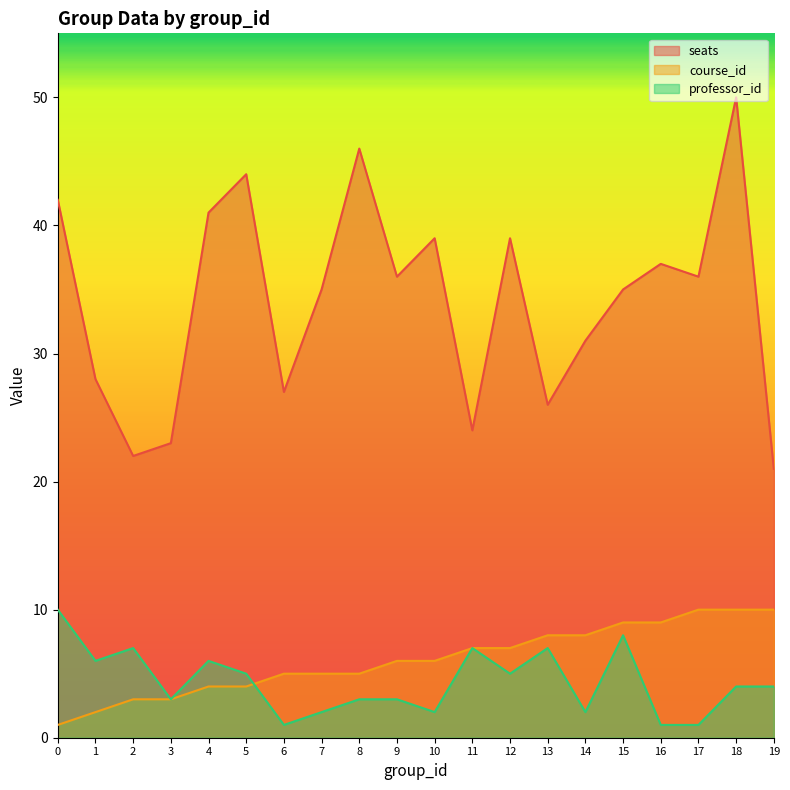

At which label does professor_id reach its minimum?

6